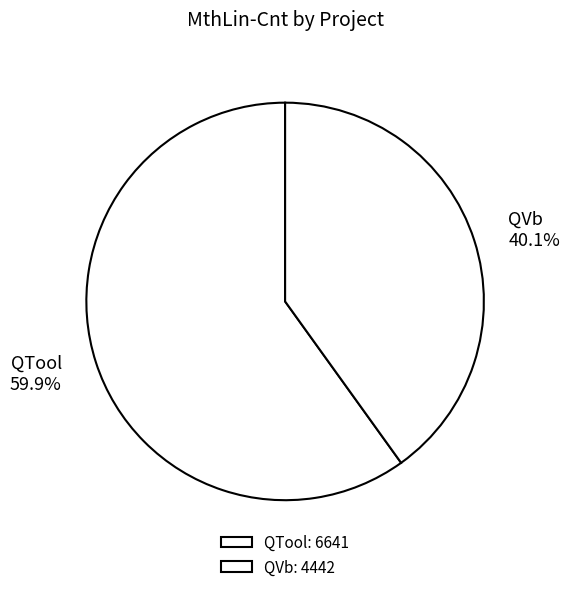

To the nearest percent, what portion does QVb represent?

40%